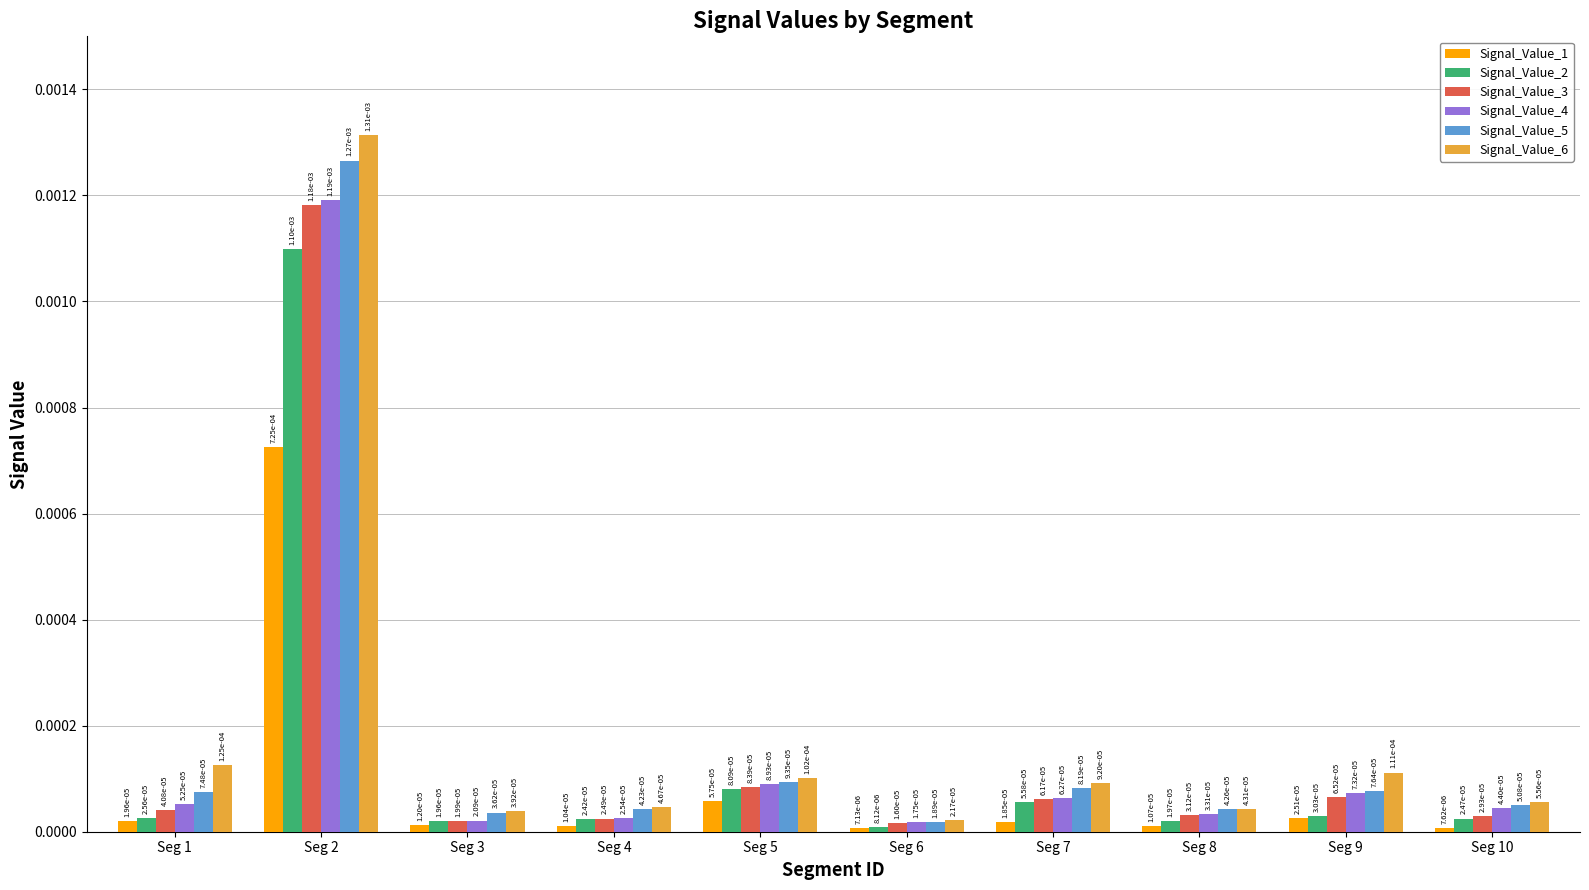

Count the number of categories in the chart.

10